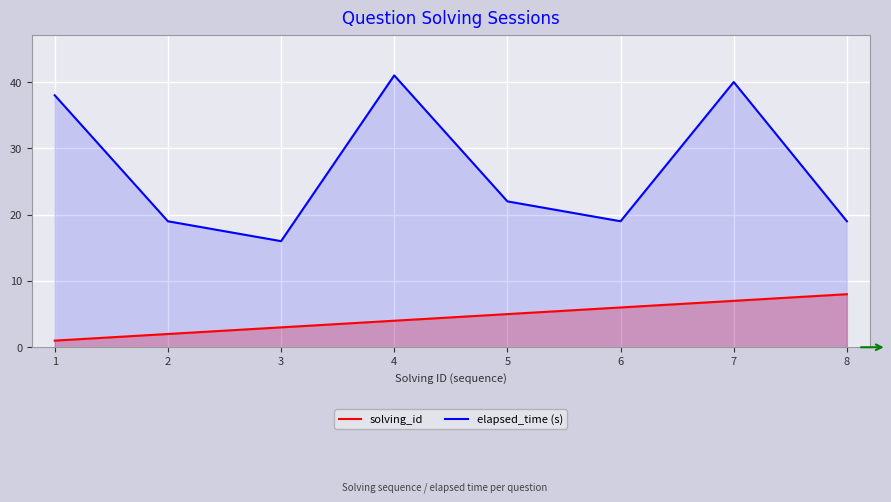

Is the value of elapsed_time (s) at 1 greater than the value of solving_id at 5?

Yes